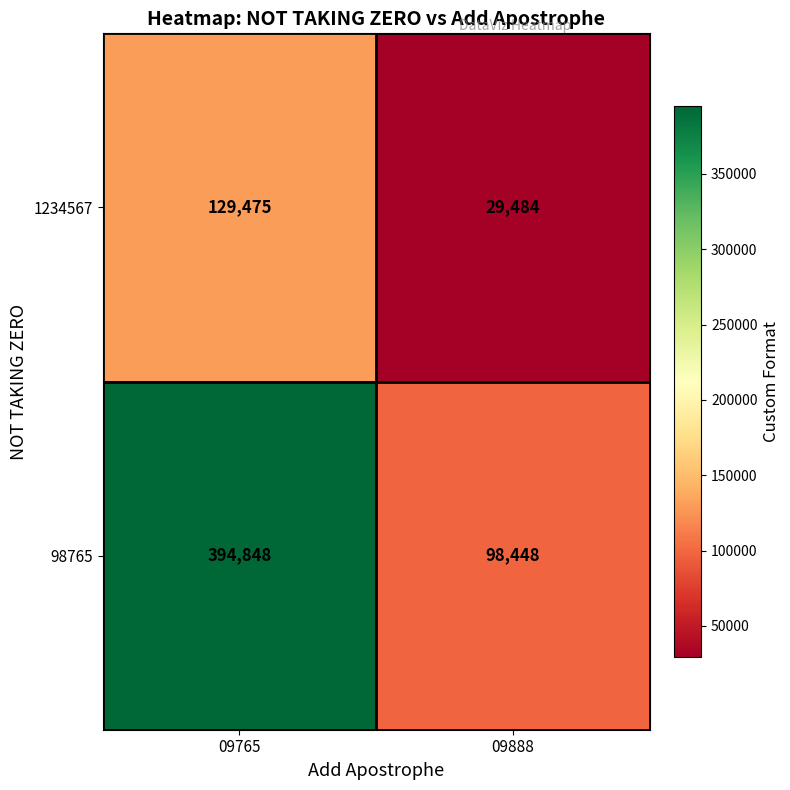

At which label is 1234567 closest to 79479?

09888